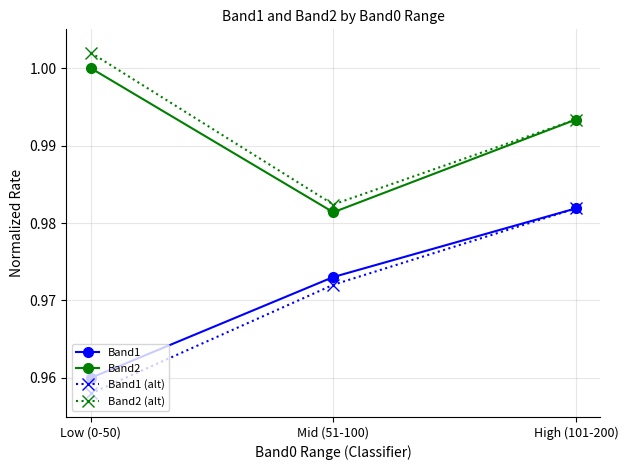

At which label is Band2 closest to 0?

Mid (51-100)